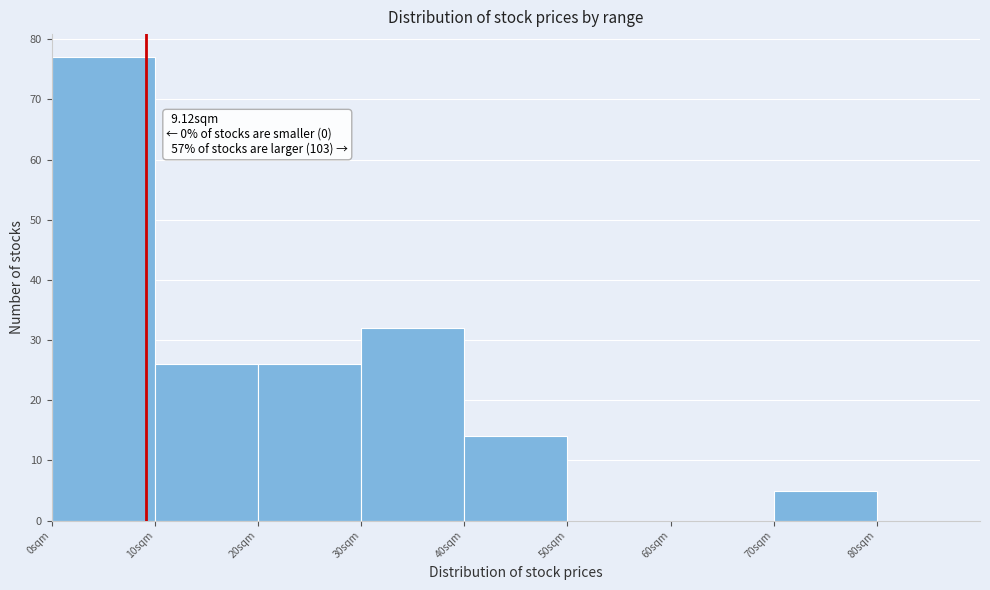

Over which range of the x-axis is the bar tallest?

0 to 10